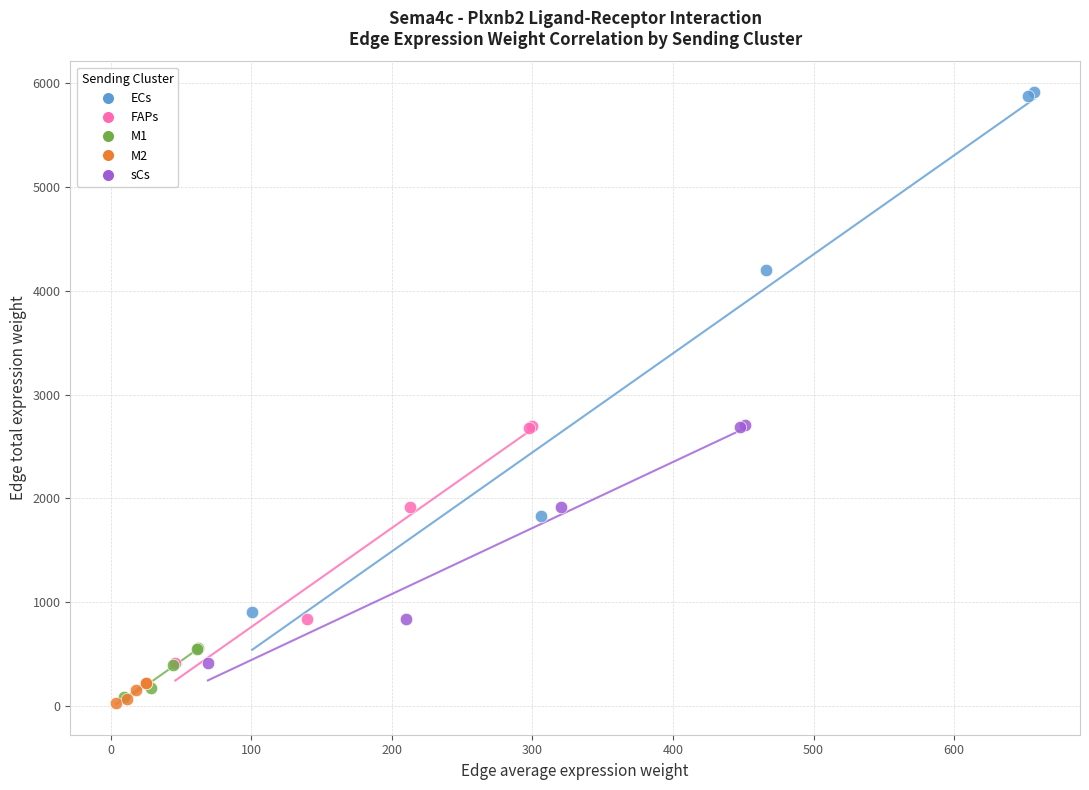

What are all the series names shown in the legend?

ECs, FAPs, M1, M2, sCs